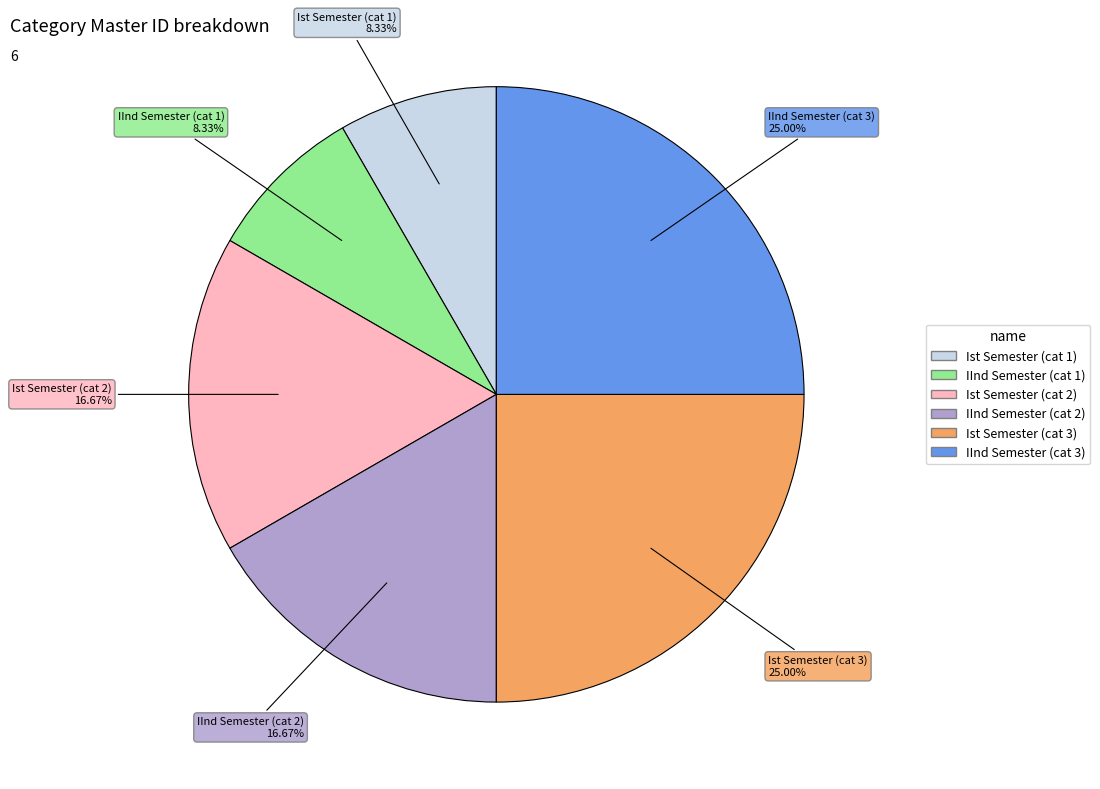

Does any single category account for the majority?

No